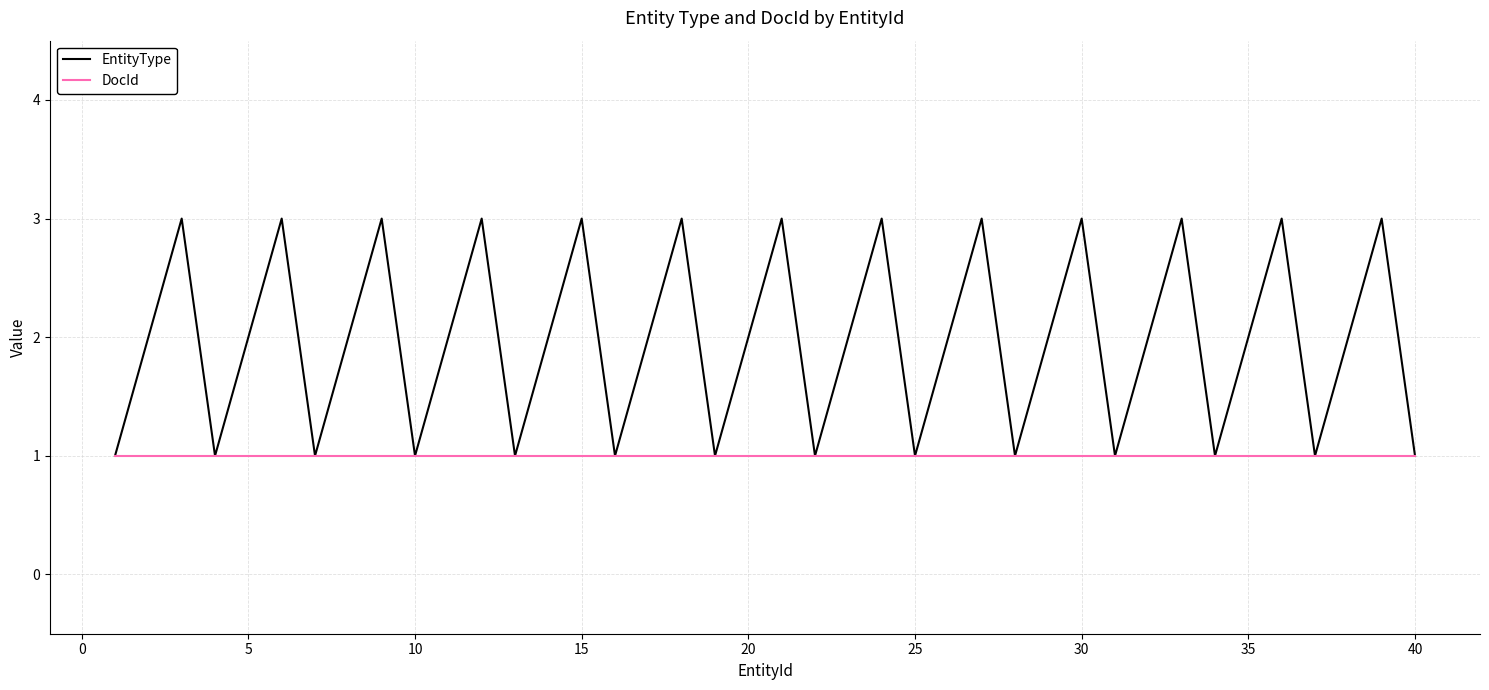

What is the greatest value displayed?

3